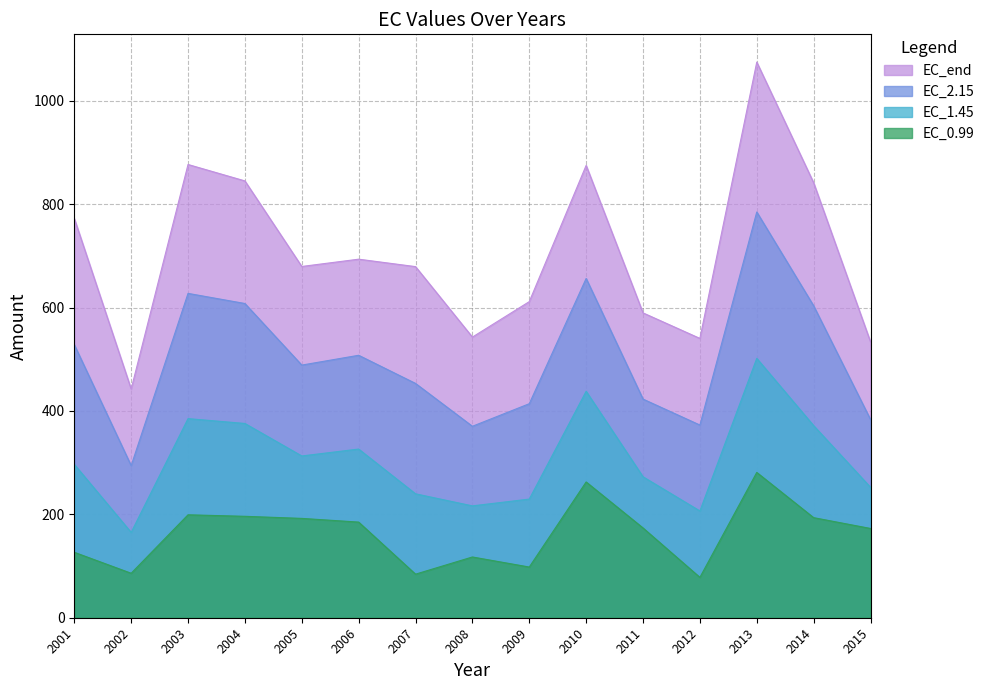

How many data points in EC_2.15 are above 488?

8